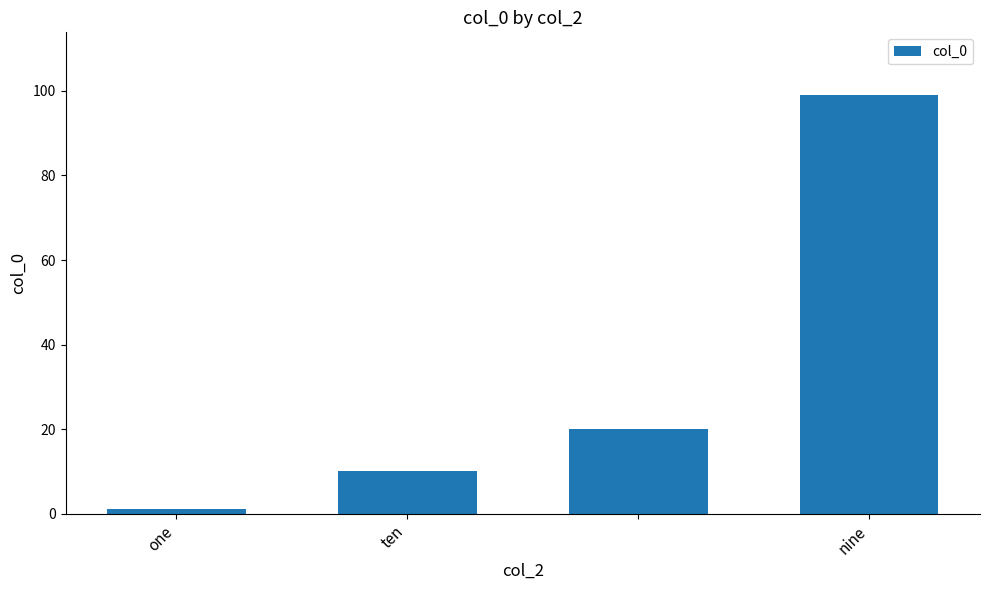

Reading right to left, transcribe all the data shown in this chart.

99	20	10	1